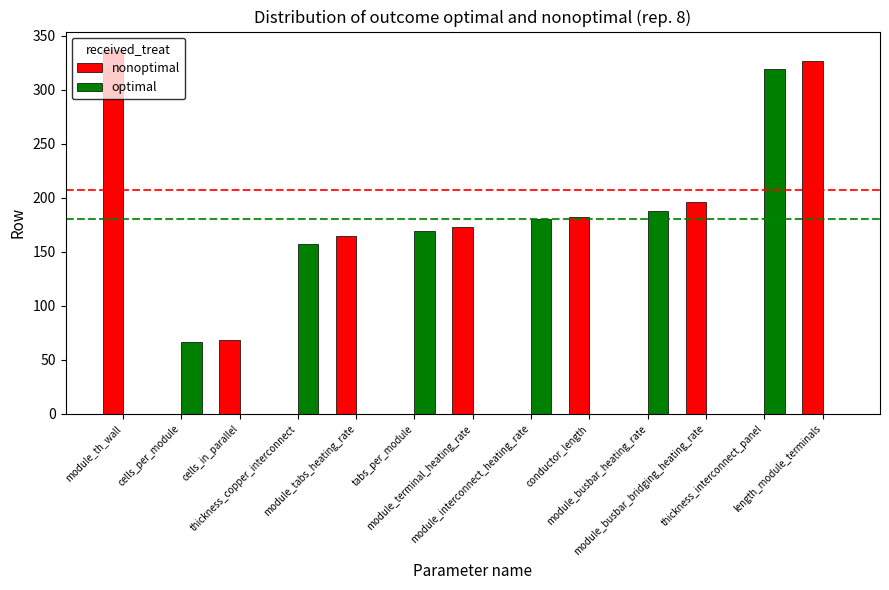

What is the sum of all optimal values?

1080